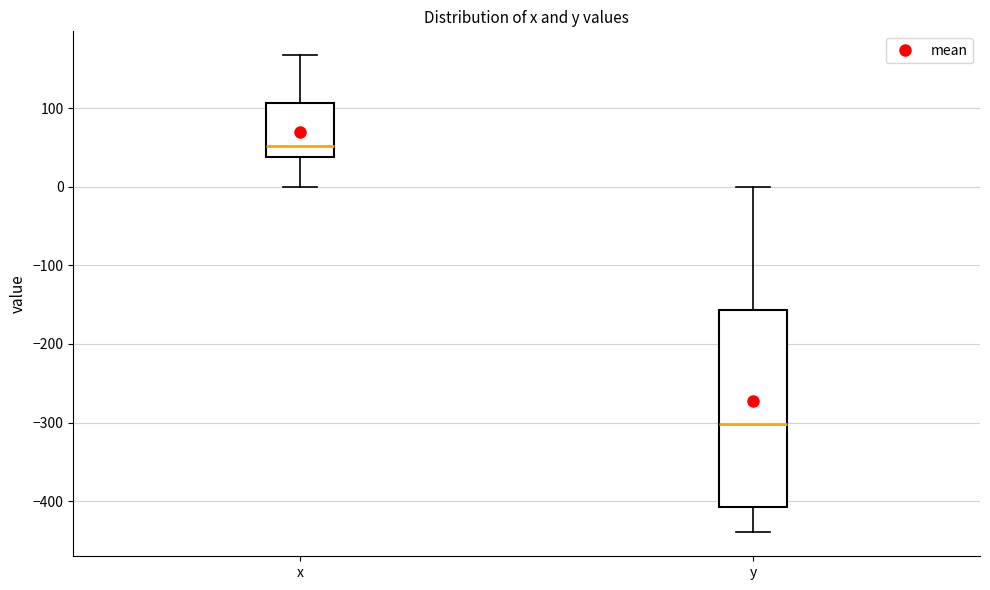

Comparing the boxes themselves (not the whiskers), which one is the tallest?

y